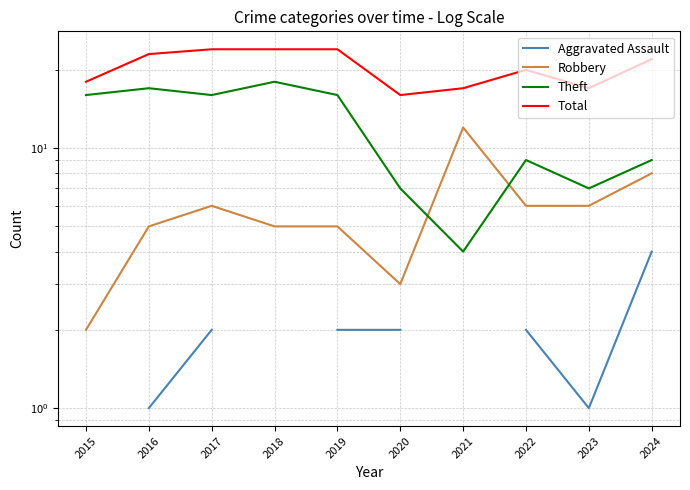

Which series changed the most between 2020 and 2022?

Total